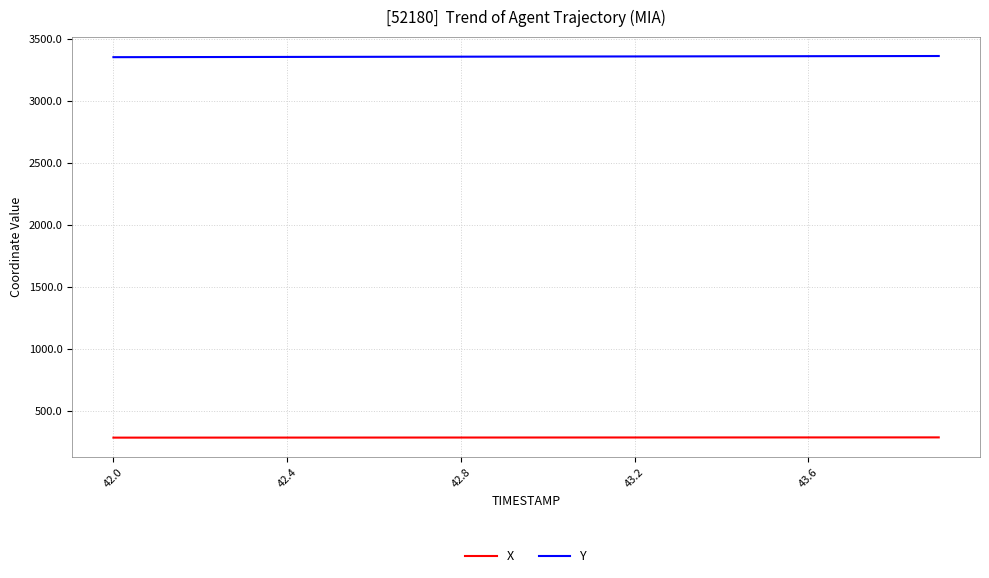

Which series has the largest total across all categories?

Y